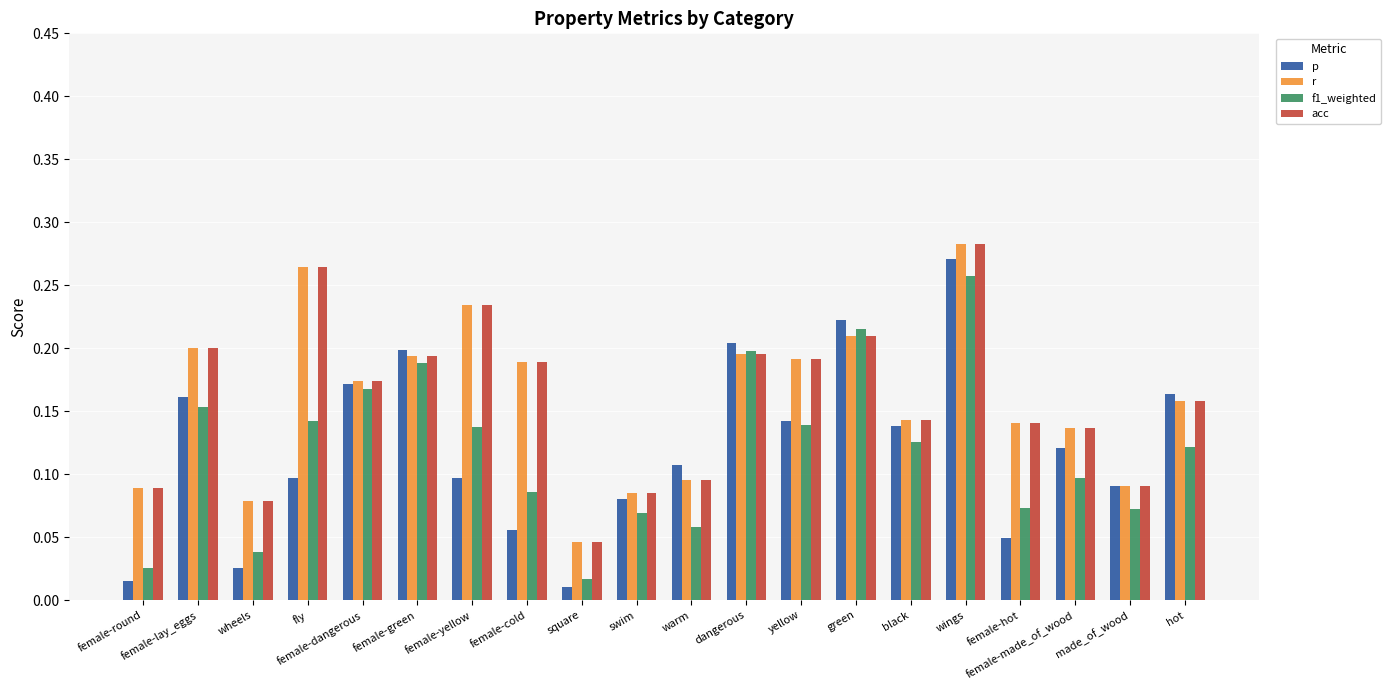

At how many categories does at least one series exceed 0?

20